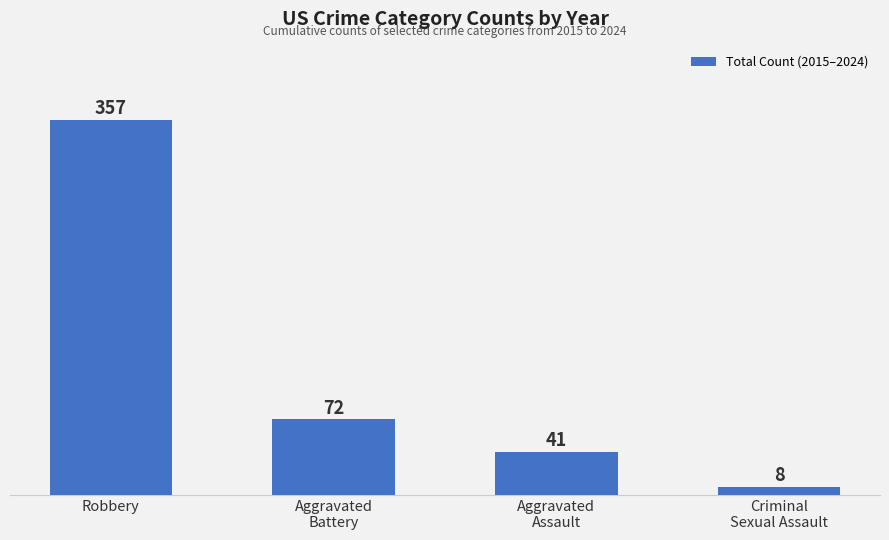

What is the ratio of the value at Aggravated
Battery to the value at Aggravated
Assault?

1.8